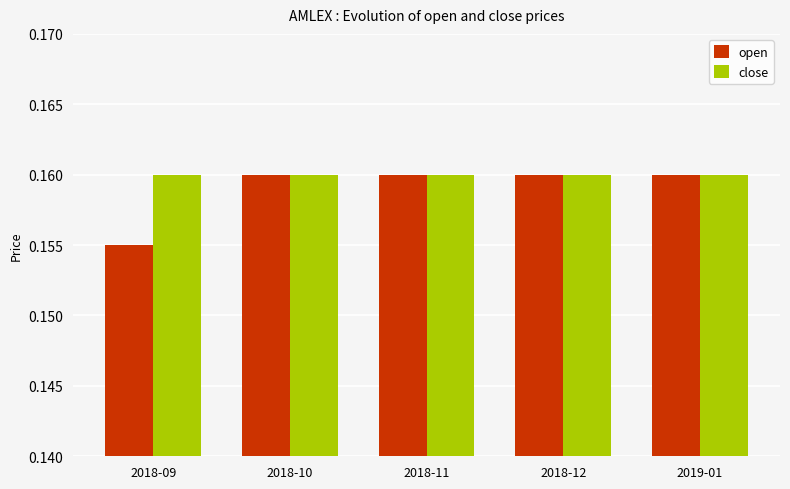

What position from the right is 2019-01?

1